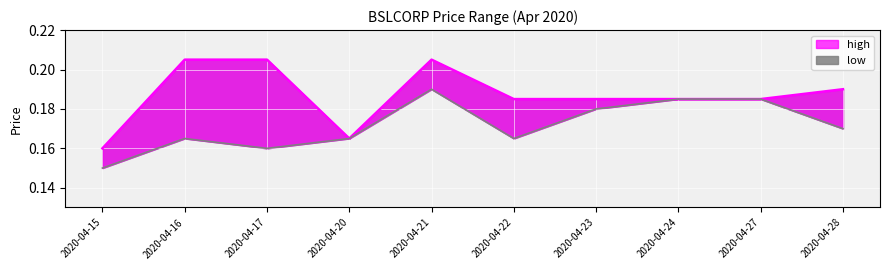

Where is the first local minimum for low?

2020-04-17